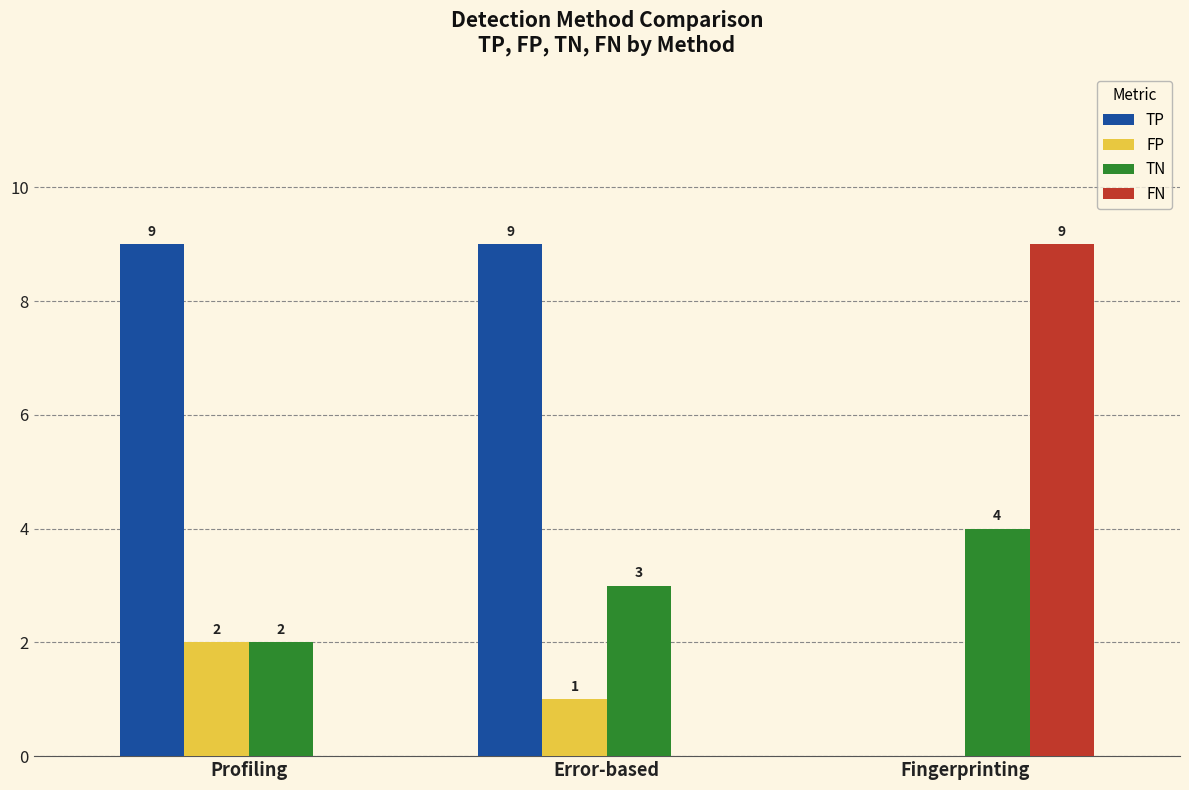

What is the total value across all series at Fingerprinting?

13